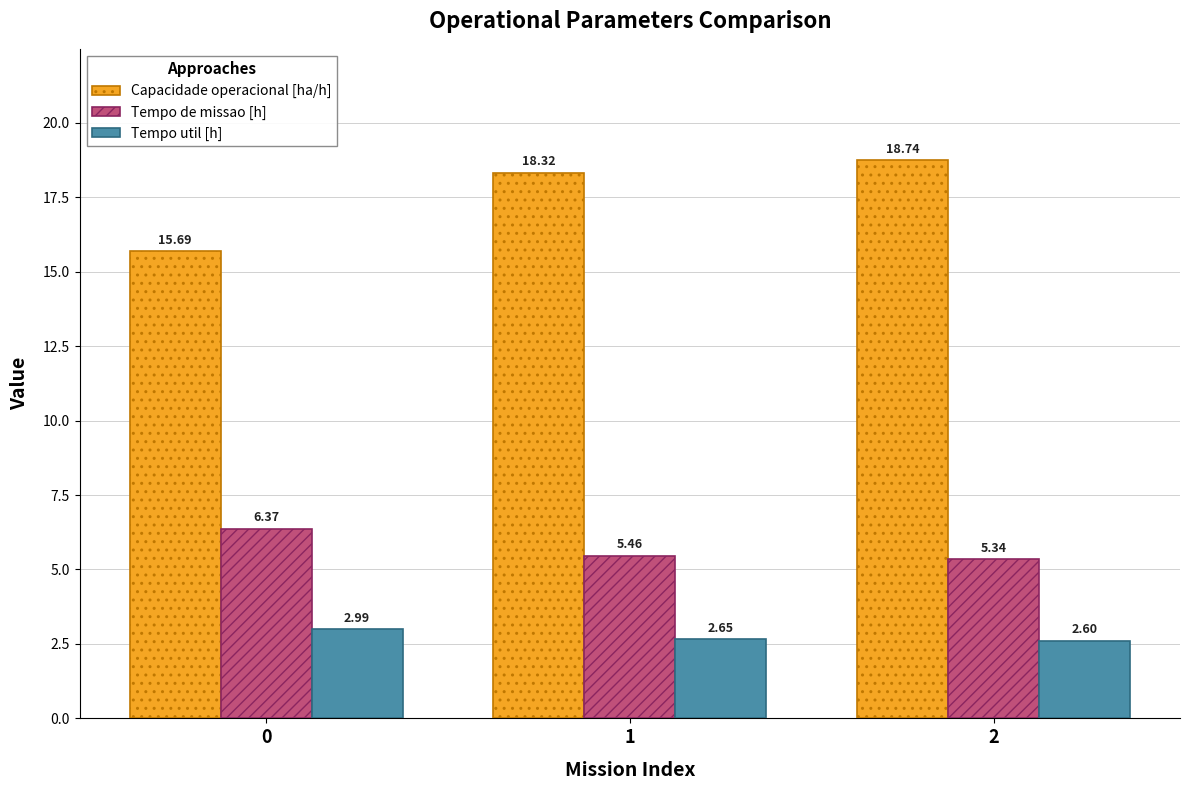

At how many categories does at least one series exceed 10?

3